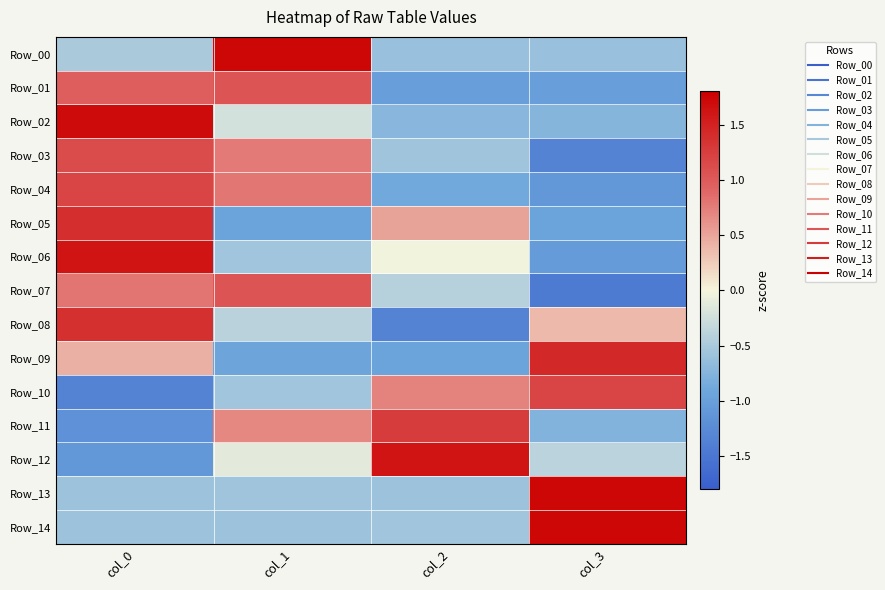

Which series has the largest total across all categories?

Row_02